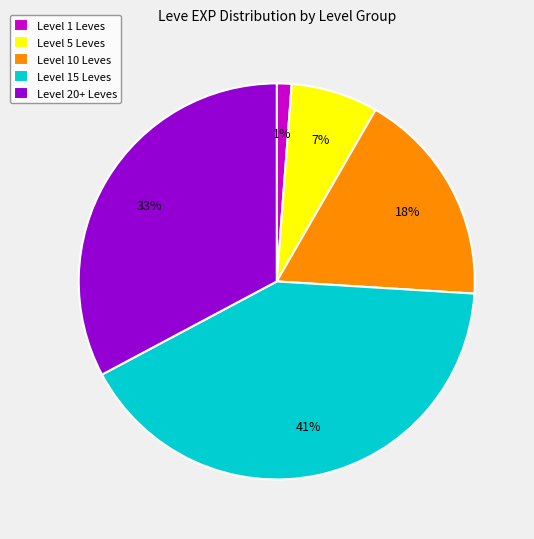

Between Level 5 Leves and Level 20+ Leves, which is larger?

Level 20+ Leves